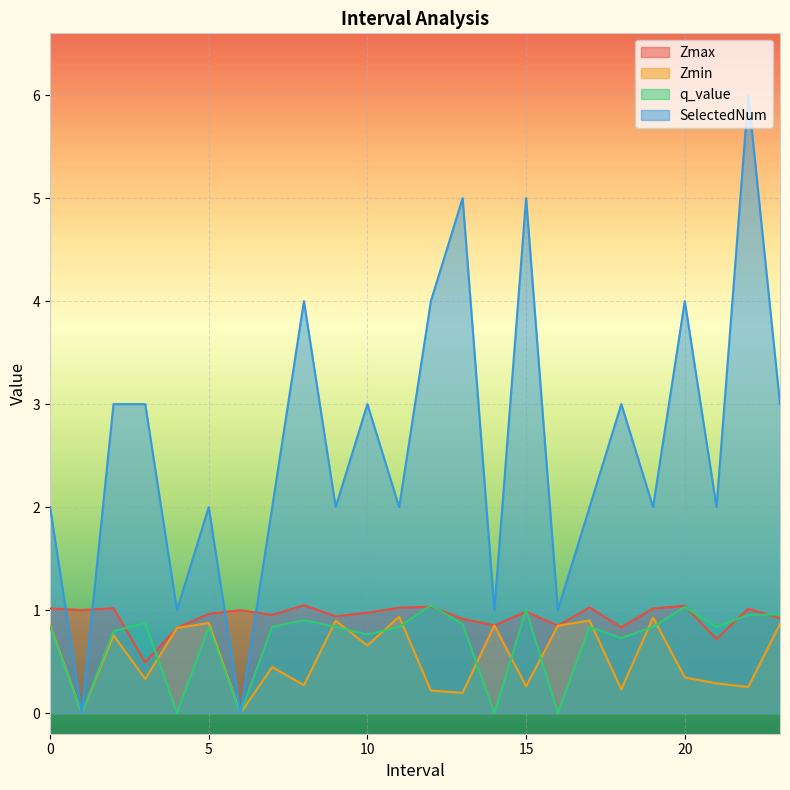

How many lines are shown in the chart?

4